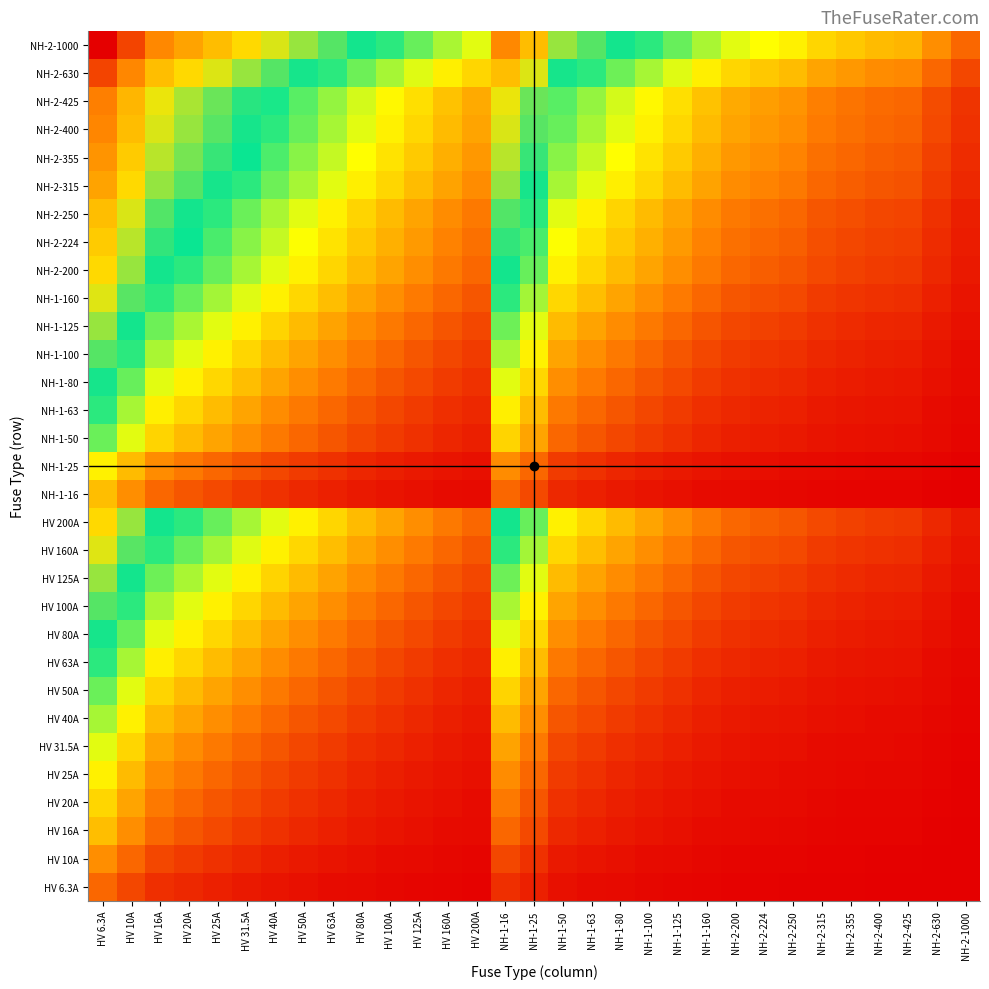

Reading left to right, list all the values displayed in this chart.

HV 6.3A: HV 6.3A=0.1	HV 10A=0.1	HV 16A=0.1	HV 20A=0.1	HV 25A=0.0	HV 31.5A=0.0	HV 40A=0.0	HV 50A=0.0	HV 63A=0.0	HV 80A=0.0	HV 100A=0.0	HV 125A=0.0	HV 160A=0.0	HV 200A=0.0	NH-1-16=0.1	NH-1-25=0.0	NH-1-50=0.0	NH-1-63=0.0	NH-1-80=0.0	NH-1-100=0.0	NH-1-125=0.0	NH-1-160=0.0	NH-2-200=0.0	NH-2-224=0.0	NH-2-250=0.0	NH-2-315=0.0	NH-2-355=0.0	NH-2-400=0.0	NH-2-425=0.0	NH-2-630=0.0	NH-2-1000=0.0
HV 10A: HV 6.3A=0.2	HV 10A=0.1	HV 16A=0.1	HV 20A=0.1	HV 25A=0.1	HV 31.5A=0.1	HV 40A=0.0	HV 50A=0.0	HV 63A=0.0	HV 80A=0.0	HV 100A=0.0	HV 125A=0.0	HV 160A=0.0	HV 200A=0.0	NH-1-16=0.1	NH-1-25=0.1	NH-1-50=0.0	NH-1-63=0.0	NH-1-80=0.0	NH-1-100=0.0	NH-1-125=0.0	NH-1-160=0.0	NH-2-200=0.0	NH-2-224=0.0	NH-2-250=0.0	NH-2-315=0.0	NH-2-355=0.0	NH-2-400=0.0	NH-2-425=0.0	NH-2-630=0.0	NH-2-1000=0.0
HV 16A: HV 6.3A=0.2	HV 10A=0.2	HV 16A=0.1	HV 20A=0.1	HV 25A=0.1	HV 31.5A=0.1	HV 40A=0.1	HV 50A=0.1	HV 63A=0.0	HV 80A=0.0	HV 100A=0.0	HV 125A=0.0	HV 160A=0.0	HV 200A=0.0	NH-1-16=0.1	NH-1-25=0.1	NH-1-50=0.1	NH-1-63=0.0	NH-1-80=0.0	NH-1-100=0.0	NH-1-125=0.0	NH-1-160=0.0	NH-2-200=0.0	NH-2-224=0.0	NH-2-250=0.0	NH-2-315=0.0	NH-2-355=0.0	NH-2-400=0.0	NH-2-425=0.0	NH-2-630=0.0	NH-2-1000=0.0
HV 20A: HV 6.3A=0.3	HV 10A=0.2	HV 16A=0.2	HV 20A=0.1	HV 25A=0.1	HV 31.5A=0.1	HV 40A=0.1	HV 50A=0.1	HV 63A=0.1	HV 80A=0.0	HV 100A=0.0	HV 125A=0.0	HV 160A=0.0	HV 200A=0.0	NH-1-16=0.2	NH-1-25=0.1	NH-1-50=0.1	NH-1-63=0.1	NH-1-80=0.0	NH-1-100=0.0	NH-1-125=0.0	NH-1-160=0.0	NH-2-200=0.0	NH-2-224=0.0	NH-2-250=0.0	NH-2-315=0.0	NH-2-355=0.0	NH-2-400=0.0	NH-2-425=0.0	NH-2-630=0.0	NH-2-1000=0.0
HV 25A: HV 6.3A=0.3	HV 10A=0.2	HV 16A=0.2	HV 20A=0.2	HV 25A=0.1	HV 31.5A=0.1	HV 40A=0.1	HV 50A=0.1	HV 63A=0.1	HV 80A=0.1	HV 100A=0.0	HV 125A=0.0	HV 160A=0.0	HV 200A=0.0	NH-1-16=0.2	NH-1-25=0.1	NH-1-50=0.1	NH-1-63=0.1	NH-1-80=0.1	NH-1-100=0.0	NH-1-125=0.0	NH-1-160=0.0	NH-2-200=0.0	NH-2-224=0.0	NH-2-250=0.0	NH-2-315=0.0	NH-2-355=0.0	NH-2-400=0.0	NH-2-425=0.0	NH-2-630=0.0	NH-2-1000=0.0
HV 31.5A: HV 6.3A=0.4	HV 10A=0.3	HV 16A=0.2	HV 20A=0.2	HV 25A=0.2	HV 31.5A=0.1	HV 40A=0.1	HV 50A=0.1	HV 63A=0.1	HV 80A=0.1	HV 100A=0.1	HV 125A=0.0	HV 160A=0.0	HV 200A=0.0	NH-1-16=0.2	NH-1-25=0.2	NH-1-50=0.1	NH-1-63=0.1	NH-1-80=0.1	NH-1-100=0.1	NH-1-125=0.0	NH-1-160=0.0	NH-2-200=0.0	NH-2-224=0.0	NH-2-250=0.0	NH-2-315=0.0	NH-2-355=0.0	NH-2-400=0.0	NH-2-425=0.0	NH-2-630=0.0	NH-2-1000=0.0
HV 40A: HV 6.3A=0.4	HV 10A=0.3	HV 16A=0.2	HV 20A=0.2	HV 25A=0.2	HV 31.5A=0.2	HV 40A=0.1	HV 50A=0.1	HV 63A=0.1	HV 80A=0.1	HV 100A=0.1	HV 125A=0.1	HV 160A=0.0	HV 200A=0.0	NH-1-16=0.2	NH-1-25=0.2	NH-1-50=0.1	NH-1-63=0.1	NH-1-80=0.1	NH-1-100=0.1	NH-1-125=0.1	NH-1-160=0.0	NH-2-200=0.0	NH-2-224=0.0	NH-2-250=0.0	NH-2-315=0.0	NH-2-355=0.0	NH-2-400=0.0	NH-2-425=0.0	NH-2-630=0.0	NH-2-1000=0.0
HV 50A: HV 6.3A=0.4	HV 10A=0.4	HV 16A=0.3	HV 20A=0.2	HV 25A=0.2	HV 31.5A=0.2	HV 40A=0.2	HV 50A=0.1	HV 63A=0.1	HV 80A=0.1	HV 100A=0.1	HV 125A=0.1	HV 160A=0.1	HV 200A=0.0	NH-1-16=0.3	NH-1-25=0.2	NH-1-50=0.1	NH-1-63=0.1	NH-1-80=0.1	NH-1-100=0.1	NH-1-125=0.1	NH-1-160=0.1	NH-2-200=0.0	NH-2-224=0.0	NH-2-250=0.0	NH-2-315=0.0	NH-2-355=0.0	NH-2-400=0.0	NH-2-425=0.0	NH-2-630=0.0	NH-2-1000=0.0
HV 63A: HV 6.3A=0.5	HV 10A=0.4	HV 16A=0.3	HV 20A=0.3	HV 25A=0.2	HV 31.5A=0.2	HV 40A=0.2	HV 50A=0.2	HV 63A=0.1	HV 80A=0.1	HV 100A=0.1	HV 125A=0.1	HV 160A=0.1	HV 200A=0.1	NH-1-16=0.3	NH-1-25=0.2	NH-1-50=0.2	NH-1-63=0.1	NH-1-80=0.1	NH-1-100=0.1	NH-1-125=0.1	NH-1-160=0.1	NH-2-200=0.1	NH-2-224=0.0	NH-2-250=0.0	NH-2-315=0.0	NH-2-355=0.0	NH-2-400=0.0	NH-2-425=0.0	NH-2-630=0.0	NH-2-1000=0.0
HV 80A: HV 6.3A=0.5	HV 10A=0.4	HV 16A=0.4	HV 20A=0.3	HV 25A=0.3	HV 31.5A=0.2	HV 40A=0.2	HV 50A=0.2	HV 63A=0.2	HV 80A=0.1	HV 100A=0.1	HV 125A=0.1	HV 160A=0.1	HV 200A=0.1	NH-1-16=0.4	NH-1-25=0.3	NH-1-50=0.2	NH-1-63=0.2	NH-1-80=0.1	NH-1-100=0.1	NH-1-125=0.1	NH-1-160=0.1	NH-2-200=0.1	NH-2-224=0.1	NH-2-250=0.1	NH-2-315=0.0	NH-2-355=0.0	NH-2-400=0.0	NH-2-425=0.0	NH-2-630=0.0	NH-2-1000=0.0
HV 100A: HV 6.3A=0.6	HV 10A=0.5	HV 16A=0.4	HV 20A=0.4	HV 25A=0.3	HV 31.5A=0.3	HV 40A=0.2	HV 50A=0.2	HV 63A=0.2	HV 80A=0.2	HV 100A=0.1	HV 125A=0.1	HV 160A=0.1	HV 200A=0.1	NH-1-16=0.4	NH-1-25=0.3	NH-1-50=0.2	NH-1-63=0.2	NH-1-80=0.2	NH-1-100=0.1	NH-1-125=0.1	NH-1-160=0.1	NH-2-200=0.1	NH-2-224=0.1	NH-2-250=0.1	NH-2-315=0.1	NH-2-355=0.0	NH-2-400=0.0	NH-2-425=0.0	NH-2-630=0.0	NH-2-1000=0.0
HV 125A: HV 6.3A=0.6	HV 10A=0.5	HV 16A=0.4	HV 20A=0.4	HV 25A=0.4	HV 31.5A=0.3	HV 40A=0.3	HV 50A=0.2	HV 63A=0.2	HV 80A=0.2	HV 100A=0.2	HV 125A=0.1	HV 160A=0.1	HV 200A=0.1	NH-1-16=0.4	NH-1-25=0.4	NH-1-50=0.2	NH-1-63=0.2	NH-1-80=0.2	NH-1-100=0.2	NH-1-125=0.1	NH-1-160=0.1	NH-2-200=0.1	NH-2-224=0.1	NH-2-250=0.1	NH-2-315=0.1	NH-2-355=0.1	NH-2-400=0.1	NH-2-425=0.0	NH-2-630=0.0	NH-2-1000=0.0
HV 160A: HV 6.3A=0.6	HV 10A=0.6	HV 16A=0.5	HV 20A=0.4	HV 25A=0.4	HV 31.5A=0.4	HV 40A=0.3	HV 50A=0.3	HV 63A=0.2	HV 80A=0.2	HV 100A=0.2	HV 125A=0.2	HV 160A=0.1	HV 200A=0.1	NH-1-16=0.5	NH-1-25=0.4	NH-1-50=0.3	NH-1-63=0.2	NH-1-80=0.2	NH-1-100=0.2	NH-1-125=0.2	NH-1-160=0.1	NH-2-200=0.1	NH-2-224=0.1	NH-2-250=0.1	NH-2-315=0.1	NH-2-355=0.1	NH-2-400=0.1	NH-2-425=0.1	NH-2-630=0.0	NH-2-1000=0.0
HV 200A: HV 6.3A=0.7	HV 10A=0.6	HV 16A=0.5	HV 20A=0.5	HV 25A=0.4	HV 31.5A=0.4	HV 40A=0.4	HV 50A=0.3	HV 63A=0.3	HV 80A=0.2	HV 100A=0.2	HV 125A=0.2	HV 160A=0.2	HV 200A=0.1	NH-1-16=0.5	NH-1-25=0.4	NH-1-50=0.3	NH-1-63=0.3	NH-1-80=0.2	NH-1-100=0.2	NH-1-125=0.2	NH-1-160=0.2	NH-2-200=0.1	NH-2-224=0.1	NH-2-250=0.1	NH-2-315=0.1	NH-2-355=0.1	NH-2-400=0.1	NH-2-425=0.1	NH-2-630=0.1	NH-2-1000=0.0
NH-1-16: HV 6.3A=0.2	HV 10A=0.2	HV 16A=0.1	HV 20A=0.1	HV 25A=0.1	HV 31.5A=0.1	HV 40A=0.1	HV 50A=0.1	HV 63A=0.0	HV 80A=0.0	HV 100A=0.0	HV 125A=0.0	HV 160A=0.0	HV 200A=0.0	NH-1-16=0.1	NH-1-25=0.1	NH-1-50=0.1	NH-1-63=0.0	NH-1-80=0.0	NH-1-100=0.0	NH-1-125=0.0	NH-1-160=0.0	NH-2-200=0.0	NH-2-224=0.0	NH-2-250=0.0	NH-2-315=0.0	NH-2-355=0.0	NH-2-400=0.0	NH-2-425=0.0	NH-2-630=0.0	NH-2-1000=0.0
NH-1-25: HV 6.3A=0.3	HV 10A=0.2	HV 16A=0.2	HV 20A=0.2	HV 25A=0.1	HV 31.5A=0.1	HV 40A=0.1	HV 50A=0.1	HV 63A=0.1	HV 80A=0.1	HV 100A=0.0	HV 125A=0.0	HV 160A=0.0	HV 200A=0.0	NH-1-16=0.2	NH-1-25=0.1	NH-1-50=0.1	NH-1-63=0.1	NH-1-80=0.1	NH-1-100=0.0	NH-1-125=0.0	NH-1-160=0.0	NH-2-200=0.0	NH-2-224=0.0	NH-2-250=0.0	NH-2-315=0.0	NH-2-355=0.0	NH-2-400=0.0	NH-2-425=0.0	NH-2-630=0.0	NH-2-1000=0.0
NH-1-50: HV 6.3A=0.4	HV 10A=0.4	HV 16A=0.3	HV 20A=0.2	HV 25A=0.2	HV 31.5A=0.2	HV 40A=0.2	HV 50A=0.1	HV 63A=0.1	HV 80A=0.1	HV 100A=0.1	HV 125A=0.1	HV 160A=0.1	HV 200A=0.0	NH-1-16=0.3	NH-1-25=0.2	NH-1-50=0.1	NH-1-63=0.1	NH-1-80=0.1	NH-1-100=0.1	NH-1-125=0.1	NH-1-160=0.1	NH-2-200=0.0	NH-2-224=0.0	NH-2-250=0.0	NH-2-315=0.0	NH-2-355=0.0	NH-2-400=0.0	NH-2-425=0.0	NH-2-630=0.0	NH-2-1000=0.0
NH-1-63: HV 6.3A=0.5	HV 10A=0.4	HV 16A=0.3	HV 20A=0.3	HV 25A=0.2	HV 31.5A=0.2	HV 40A=0.2	HV 50A=0.2	HV 63A=0.1	HV 80A=0.1	HV 100A=0.1	HV 125A=0.1	HV 160A=0.1	HV 200A=0.1	NH-1-16=0.3	NH-1-25=0.2	NH-1-50=0.2	NH-1-63=0.1	NH-1-80=0.1	NH-1-100=0.1	NH-1-125=0.1	NH-1-160=0.1	NH-2-200=0.1	NH-2-224=0.0	NH-2-250=0.0	NH-2-315=0.0	NH-2-355=0.0	NH-2-400=0.0	NH-2-425=0.0	NH-2-630=0.0	NH-2-1000=0.0
NH-1-80: HV 6.3A=0.5	HV 10A=0.4	HV 16A=0.4	HV 20A=0.3	HV 25A=0.3	HV 31.5A=0.2	HV 40A=0.2	HV 50A=0.2	HV 63A=0.2	HV 80A=0.1	HV 100A=0.1	HV 125A=0.1	HV 160A=0.1	HV 200A=0.1	NH-1-16=0.4	NH-1-25=0.3	NH-1-50=0.2	NH-1-63=0.2	NH-1-80=0.1	NH-1-100=0.1	NH-1-125=0.1	NH-1-160=0.1	NH-2-200=0.1	NH-2-224=0.1	NH-2-250=0.1	NH-2-315=0.0	NH-2-355=0.0	NH-2-400=0.0	NH-2-425=0.0	NH-2-630=0.0	NH-2-1000=0.0
NH-1-100: HV 6.3A=0.6	HV 10A=0.5	HV 16A=0.4	HV 20A=0.4	HV 25A=0.3	HV 31.5A=0.3	HV 40A=0.2	HV 50A=0.2	HV 63A=0.2	HV 80A=0.2	HV 100A=0.1	HV 125A=0.1	HV 160A=0.1	HV 200A=0.1	NH-1-16=0.4	NH-1-25=0.3	NH-1-50=0.2	NH-1-63=0.2	NH-1-80=0.2	NH-1-100=0.1	NH-1-125=0.1	NH-1-160=0.1	NH-2-200=0.1	NH-2-224=0.1	NH-2-250=0.1	NH-2-315=0.1	NH-2-355=0.0	NH-2-400=0.0	NH-2-425=0.0	NH-2-630=0.0	NH-2-1000=0.0
NH-1-125: HV 6.3A=0.6	HV 10A=0.5	HV 16A=0.4	HV 20A=0.4	HV 25A=0.4	HV 31.5A=0.3	HV 40A=0.3	HV 50A=0.2	HV 63A=0.2	HV 80A=0.2	HV 100A=0.2	HV 125A=0.1	HV 160A=0.1	HV 200A=0.1	NH-1-16=0.4	NH-1-25=0.4	NH-1-50=0.2	NH-1-63=0.2	NH-1-80=0.2	NH-1-100=0.2	NH-1-125=0.1	NH-1-160=0.1	NH-2-200=0.1	NH-2-224=0.1	NH-2-250=0.1	NH-2-315=0.1	NH-2-355=0.1	NH-2-400=0.1	NH-2-425=0.0	NH-2-630=0.0	NH-2-1000=0.0
NH-1-160: HV 6.3A=0.6	HV 10A=0.6	HV 16A=0.5	HV 20A=0.4	HV 25A=0.4	HV 31.5A=0.4	HV 40A=0.3	HV 50A=0.3	HV 63A=0.2	HV 80A=0.2	HV 100A=0.2	HV 125A=0.2	HV 160A=0.1	HV 200A=0.1	NH-1-16=0.5	NH-1-25=0.4	NH-1-50=0.3	NH-1-63=0.2	NH-1-80=0.2	NH-1-100=0.2	NH-1-125=0.2	NH-1-160=0.1	NH-2-200=0.1	NH-2-224=0.1	NH-2-250=0.1	NH-2-315=0.1	NH-2-355=0.1	NH-2-400=0.1	NH-2-425=0.1	NH-2-630=0.0	NH-2-1000=0.0
NH-2-200: HV 6.3A=0.7	HV 10A=0.6	HV 16A=0.5	HV 20A=0.5	HV 25A=0.4	HV 31.5A=0.4	HV 40A=0.4	HV 50A=0.3	HV 63A=0.3	HV 80A=0.2	HV 100A=0.2	HV 125A=0.2	HV 160A=0.2	HV 200A=0.1	NH-1-16=0.5	NH-1-25=0.4	NH-1-50=0.3	NH-1-63=0.3	NH-1-80=0.2	NH-1-100=0.2	NH-1-125=0.2	NH-1-160=0.2	NH-2-200=0.1	NH-2-224=0.1	NH-2-250=0.1	NH-2-315=0.1	NH-2-355=0.1	NH-2-400=0.1	NH-2-425=0.1	NH-2-630=0.1	NH-2-1000=0.0
NH-2-224: HV 6.3A=0.7	HV 10A=0.6	HV 16A=0.5	HV 20A=0.5	HV 25A=0.5	HV 31.5A=0.4	HV 40A=0.4	HV 50A=0.3	HV 63A=0.3	HV 80A=0.3	HV 100A=0.2	HV 125A=0.2	HV 160A=0.2	HV 200A=0.1	NH-1-16=0.5	NH-1-25=0.5	NH-1-50=0.3	NH-1-63=0.3	NH-1-80=0.3	NH-1-100=0.2	NH-1-125=0.2	NH-1-160=0.2	NH-2-200=0.1	NH-2-224=0.1	NH-2-250=0.1	NH-2-315=0.1	NH-2-355=0.1	NH-2-400=0.1	NH-2-425=0.1	NH-2-630=0.1	NH-2-1000=0.0
NH-2-250: HV 6.3A=0.7	HV 10A=0.6	HV 16A=0.6	HV 20A=0.5	HV 25A=0.5	HV 31.5A=0.4	HV 40A=0.4	HV 50A=0.4	HV 63A=0.3	HV 80A=0.3	HV 100A=0.2	HV 125A=0.2	HV 160A=0.2	HV 200A=0.2	NH-1-16=0.6	NH-1-25=0.5	NH-1-50=0.4	NH-1-63=0.3	NH-1-80=0.3	NH-1-100=0.2	NH-1-125=0.2	NH-1-160=0.2	NH-2-200=0.2	NH-2-224=0.1	NH-2-250=0.1	NH-2-315=0.1	NH-2-355=0.1	NH-2-400=0.1	NH-2-425=0.1	NH-2-630=0.1	NH-2-1000=0.0
NH-2-315: HV 6.3A=0.8	HV 10A=0.7	HV 16A=0.6	HV 20A=0.6	HV 25A=0.5	HV 31.5A=0.5	HV 40A=0.4	HV 50A=0.4	HV 63A=0.4	HV 80A=0.3	HV 100A=0.3	HV 125A=0.2	HV 160A=0.2	HV 200A=0.2	NH-1-16=0.6	NH-1-25=0.5	NH-1-50=0.4	NH-1-63=0.4	NH-1-80=0.3	NH-1-100=0.3	NH-1-125=0.2	NH-1-160=0.2	NH-2-200=0.2	NH-2-224=0.2	NH-2-250=0.2	NH-2-315=0.1	NH-2-355=0.1	NH-2-400=0.1	NH-2-425=0.1	NH-2-630=0.1	NH-2-1000=0.1
NH-2-355: HV 6.3A=0.8	HV 10A=0.7	HV 16A=0.6	HV 20A=0.6	HV 25A=0.5	HV 31.5A=0.5	HV 40A=0.5	HV 50A=0.4	HV 63A=0.4	HV 80A=0.3	HV 100A=0.3	HV 125A=0.3	HV 160A=0.2	HV 200A=0.2	NH-1-16=0.6	NH-1-25=0.5	NH-1-50=0.4	NH-1-63=0.4	NH-1-80=0.3	NH-1-100=0.3	NH-1-125=0.3	NH-1-160=0.2	NH-2-200=0.2	NH-2-224=0.2	NH-2-250=0.2	NH-2-315=0.1	NH-2-355=0.1	NH-2-400=0.1	NH-2-425=0.1	NH-2-630=0.1	NH-2-1000=0.1
NH-2-400: HV 6.3A=0.8	HV 10A=0.7	HV 16A=0.6	HV 20A=0.6	HV 25A=0.6	HV 31.5A=0.5	HV 40A=0.5	HV 50A=0.4	HV 63A=0.4	HV 80A=0.4	HV 100A=0.3	HV 125A=0.3	HV 160A=0.2	HV 200A=0.2	NH-1-16=0.6	NH-1-25=0.6	NH-1-50=0.4	NH-1-63=0.4	NH-1-80=0.4	NH-1-100=0.3	NH-1-125=0.3	NH-1-160=0.2	NH-2-200=0.2	NH-2-224=0.2	NH-2-250=0.2	NH-2-315=0.2	NH-2-355=0.1	NH-2-400=0.1	NH-2-425=0.1	NH-2-630=0.1	NH-2-1000=0.1
NH-2-425: HV 6.3A=0.8	HV 10A=0.7	HV 16A=0.7	HV 20A=0.6	HV 25A=0.6	HV 31.5A=0.5	HV 40A=0.5	HV 50A=0.4	HV 63A=0.4	HV 80A=0.4	HV 100A=0.3	HV 125A=0.3	HV 160A=0.3	HV 200A=0.2	NH-1-16=0.7	NH-1-25=0.6	NH-1-50=0.4	NH-1-63=0.4	NH-1-80=0.4	NH-1-100=0.3	NH-1-125=0.3	NH-1-160=0.3	NH-2-200=0.2	NH-2-224=0.2	NH-2-250=0.2	NH-2-315=0.2	NH-2-355=0.2	NH-2-400=0.1	NH-2-425=0.1	NH-2-630=0.1	NH-2-1000=0.1
NH-2-630: HV 6.3A=0.9	HV 10A=0.8	HV 16A=0.7	HV 20A=0.7	HV 25A=0.6	HV 31.5A=0.6	HV 40A=0.6	HV 50A=0.5	HV 63A=0.5	HV 80A=0.4	HV 100A=0.4	HV 125A=0.4	HV 160A=0.3	HV 200A=0.3	NH-1-16=0.7	NH-1-25=0.6	NH-1-50=0.5	NH-1-63=0.5	NH-1-80=0.4	NH-1-100=0.4	NH-1-125=0.4	NH-1-160=0.3	NH-2-200=0.3	NH-2-224=0.3	NH-2-250=0.2	NH-2-315=0.2	NH-2-355=0.2	NH-2-400=0.2	NH-2-425=0.2	NH-2-630=0.1	NH-2-1000=0.1
NH-2-1000: HV 6.3A=1.0	HV 10A=0.9	HV 16A=0.8	HV 20A=0.8	HV 25A=0.7	HV 31.5A=0.7	HV 40A=0.6	HV 50A=0.6	HV 63A=0.6	HV 80A=0.5	HV 100A=0.5	HV 125A=0.4	HV 160A=0.4	HV 200A=0.4	NH-1-16=0.8	NH-1-25=0.7	NH-1-50=0.6	NH-1-63=0.6	NH-1-80=0.5	NH-1-100=0.5	NH-1-125=0.4	NH-1-160=0.4	NH-2-200=0.4	NH-2-224=0.3	NH-2-250=0.3	NH-2-315=0.3	NH-2-355=0.3	NH-2-400=0.2	NH-2-425=0.2	NH-2-630=0.2	NH-2-1000=0.1